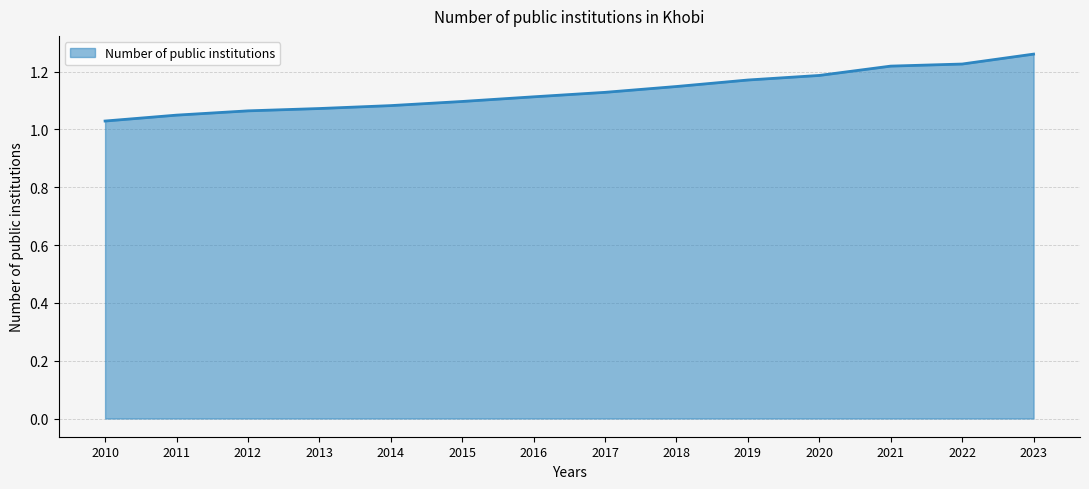

At which category does the chart reach its minimum across all series?

2010